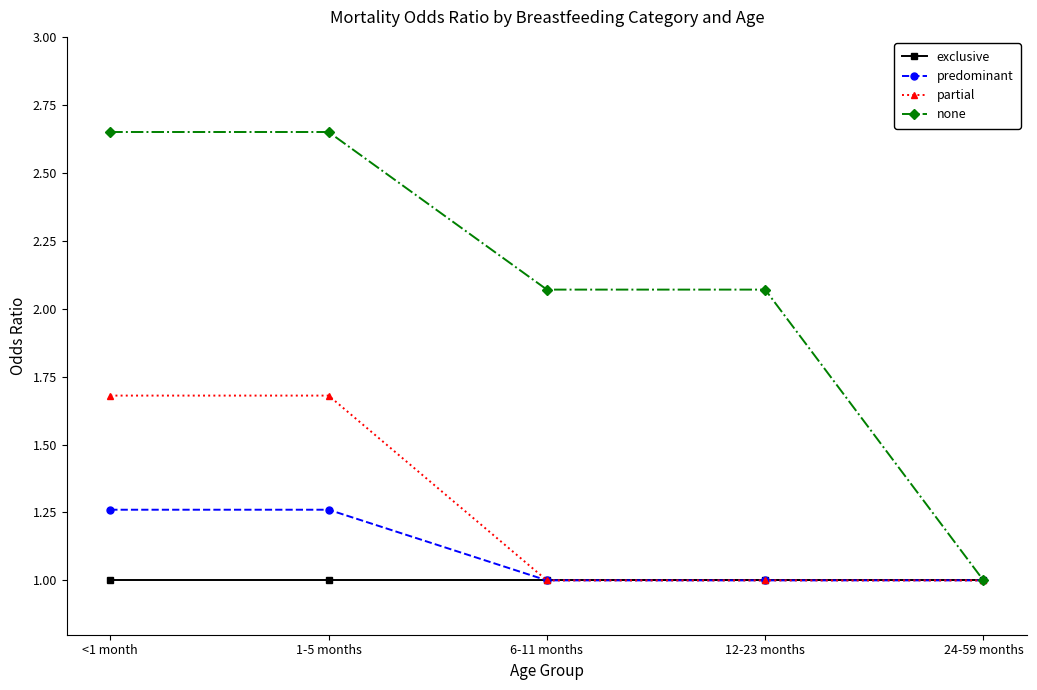

What is the minimum value shown in the chart?

1.0